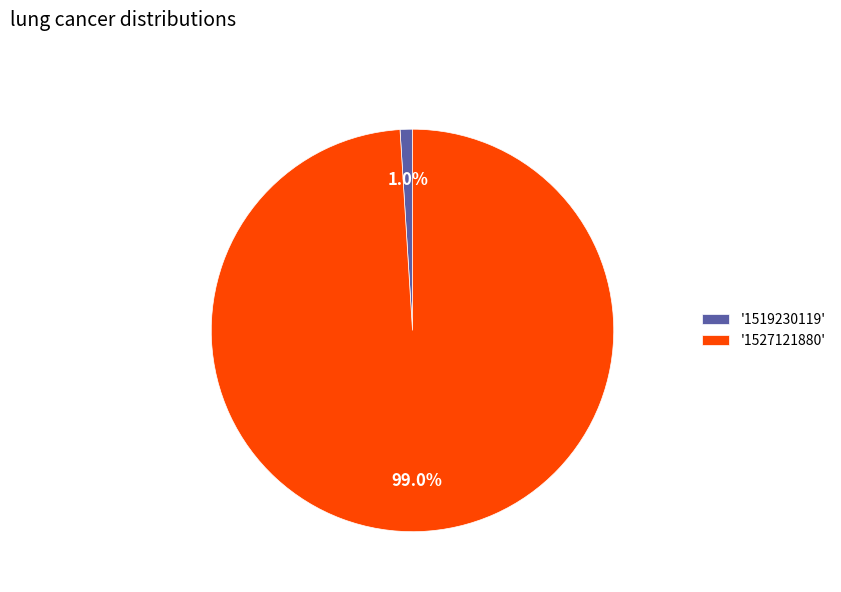

How many segments does this pie chart have?

2